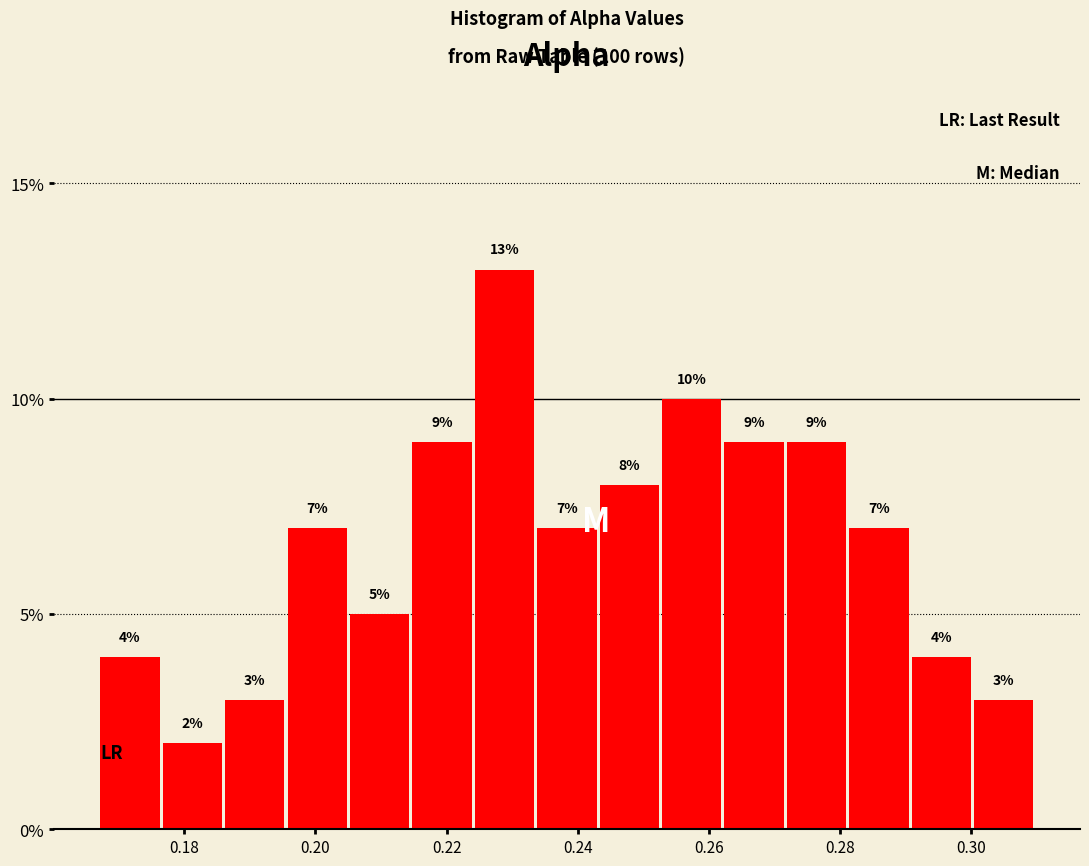

Reading left to right, list every bar in this chart as the range it spans on the x-axis followed by its height. The bar edges are not printed on the chart, so give them approximately, as read against the axis.

0.168 to 0.176: 4
0.176 to 0.186: 2
0.186 to 0.196: 3
0.196 to 0.206: 7
0.206 to 0.214: 5
0.214 to 0.224: 9
0.224 to 0.234: 13
0.234 to 0.244: 7
0.244 to 0.252: 8
0.252 to 0.262: 10
0.262 to 0.272: 9
0.272 to 0.282: 9
0.282 to 0.290: 7
0.290 to 0.300: 4
0.300 to 0.310: 3